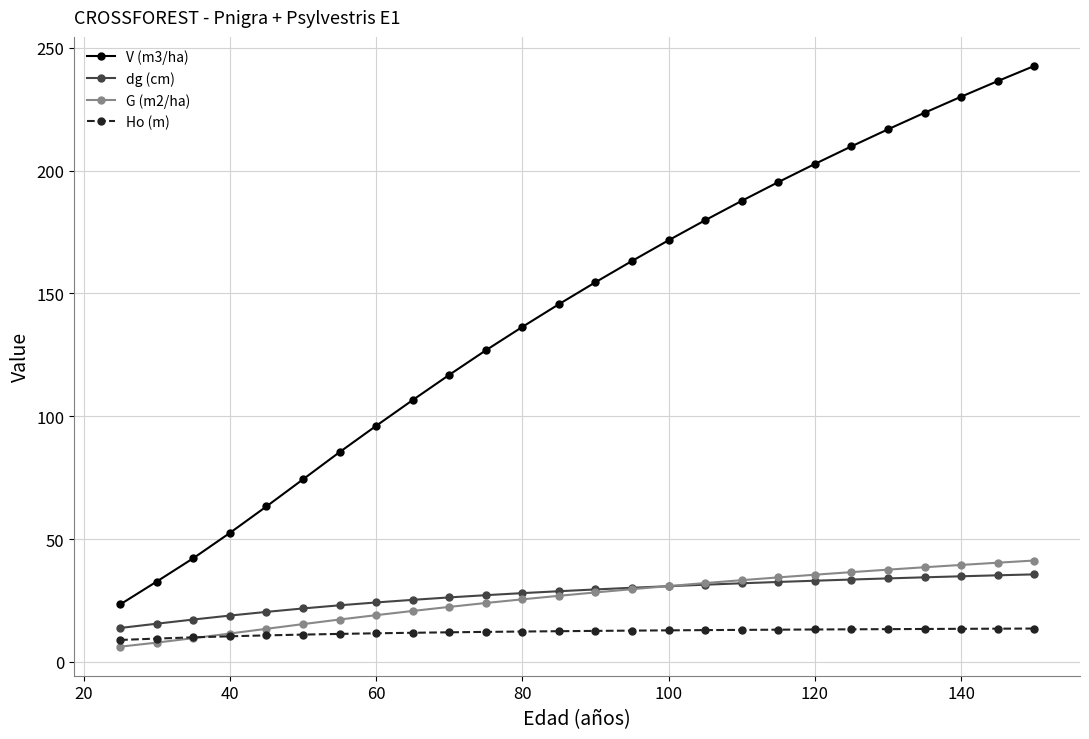

True or false: V (m3/ha) and dg (cm) cross at least once.

False